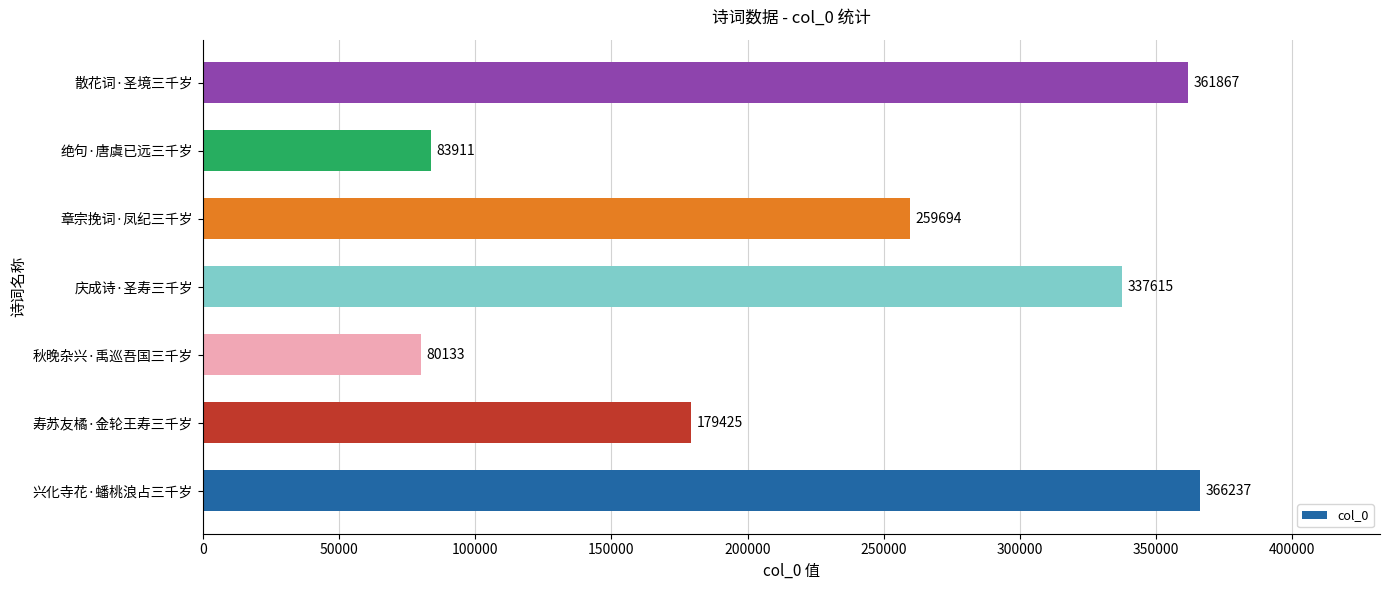

What is the change in value from 兴化寺花·蟠桃浪占三千岁 to 庆成诗·圣寿三千岁?

-28622